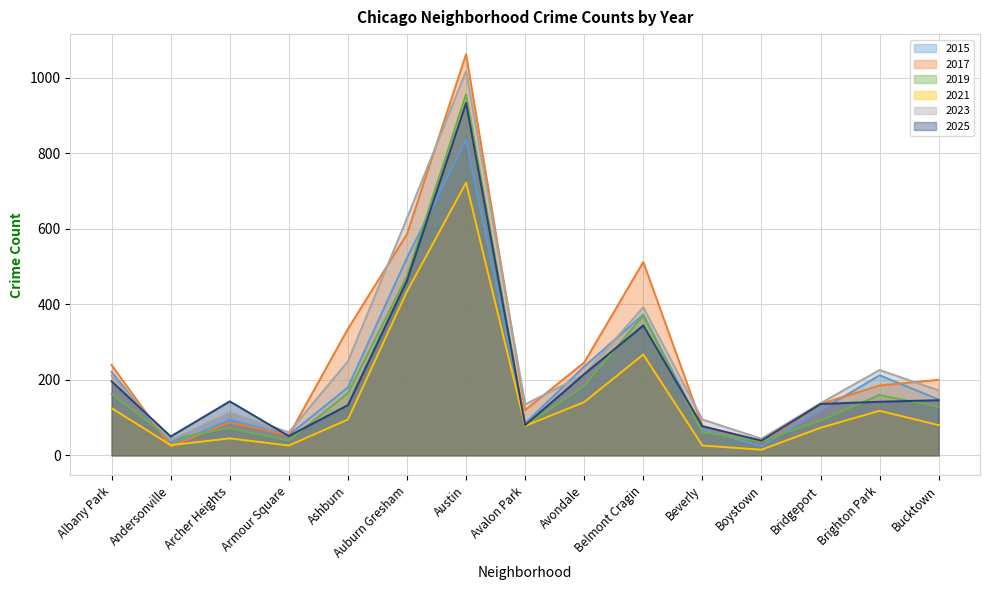

What is the minimum value shown in the chart?

15